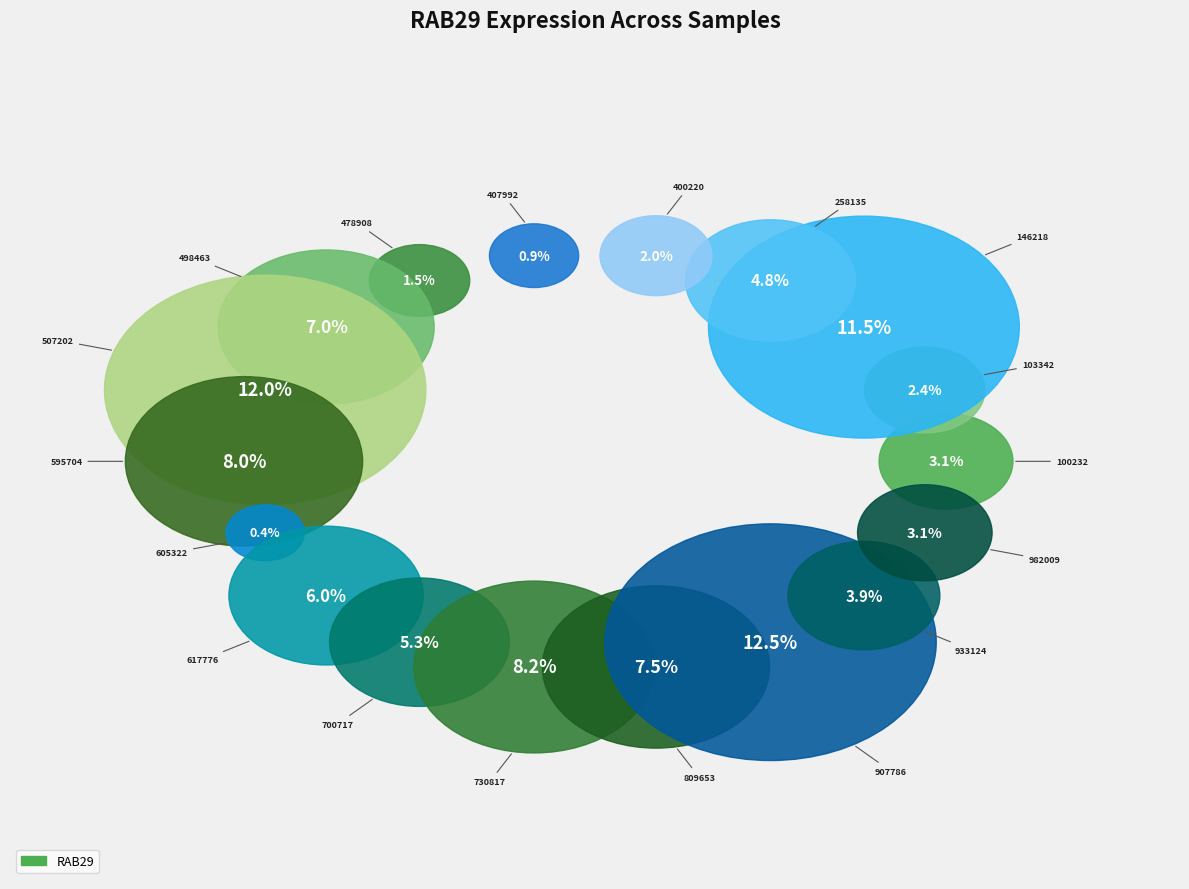

Does 400220 represent more than half of the total?

No